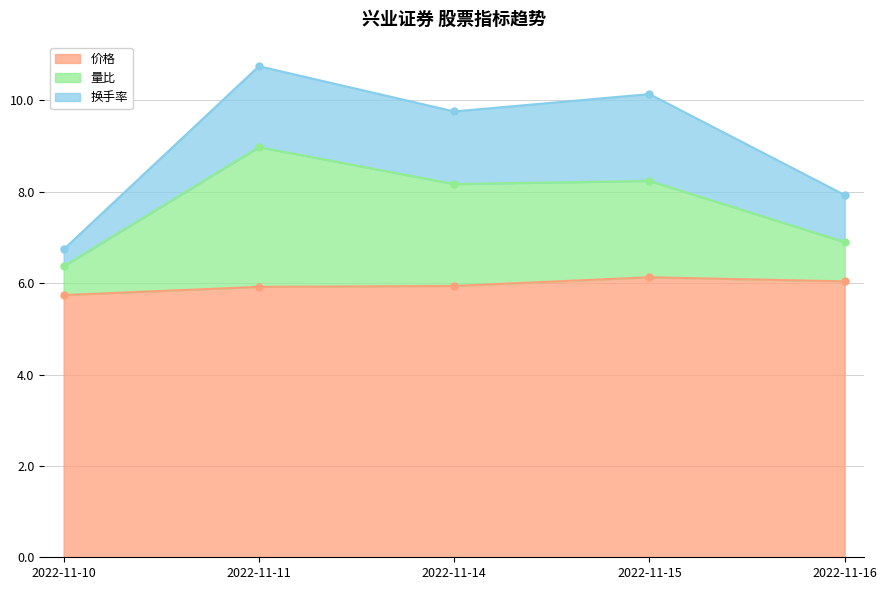

What is the minimum value shown in the chart?

5.7